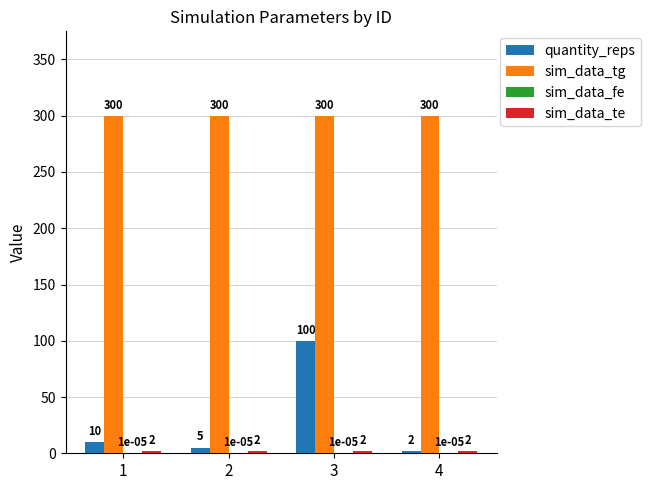

What is the maximum value for sim_data_tg?

300.0